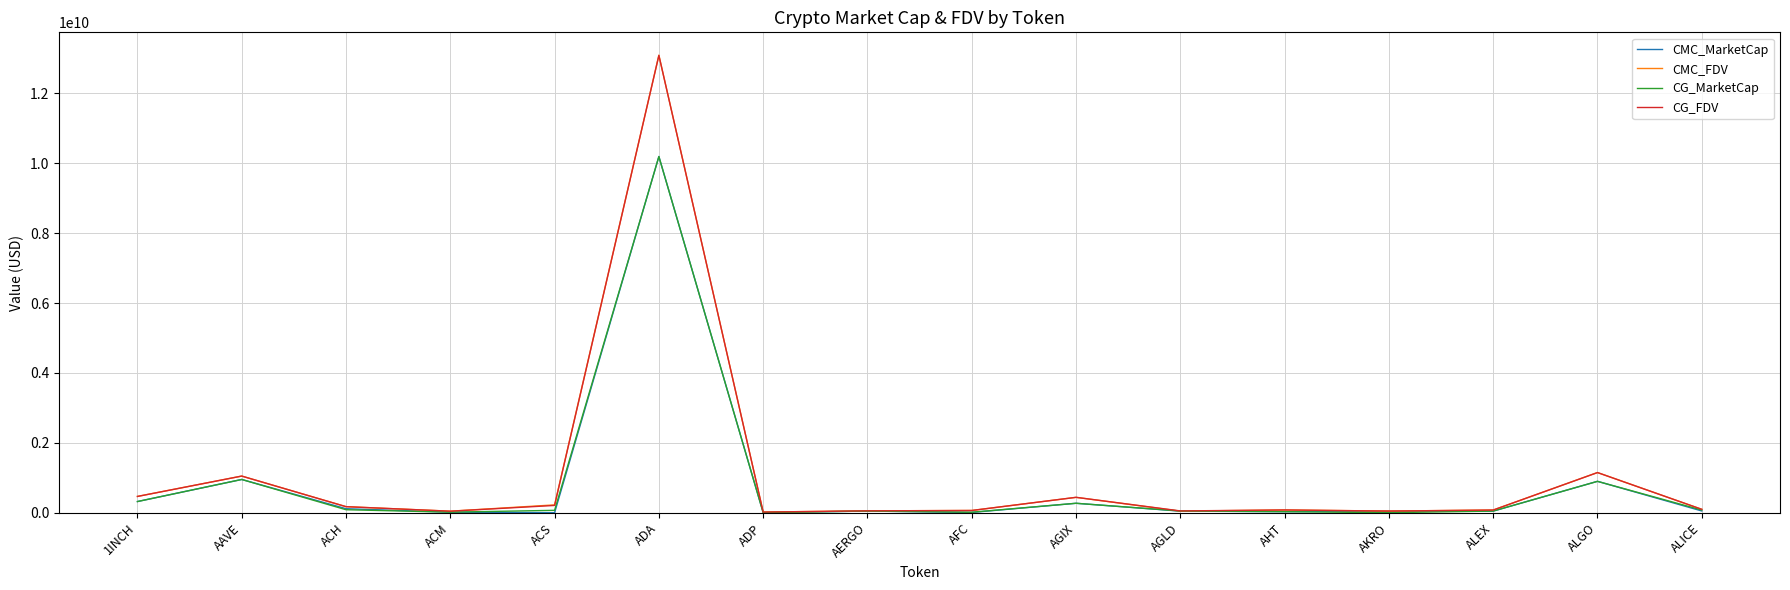

Where is CG_MarketCap nearest to the value 5097451254?

AAVE